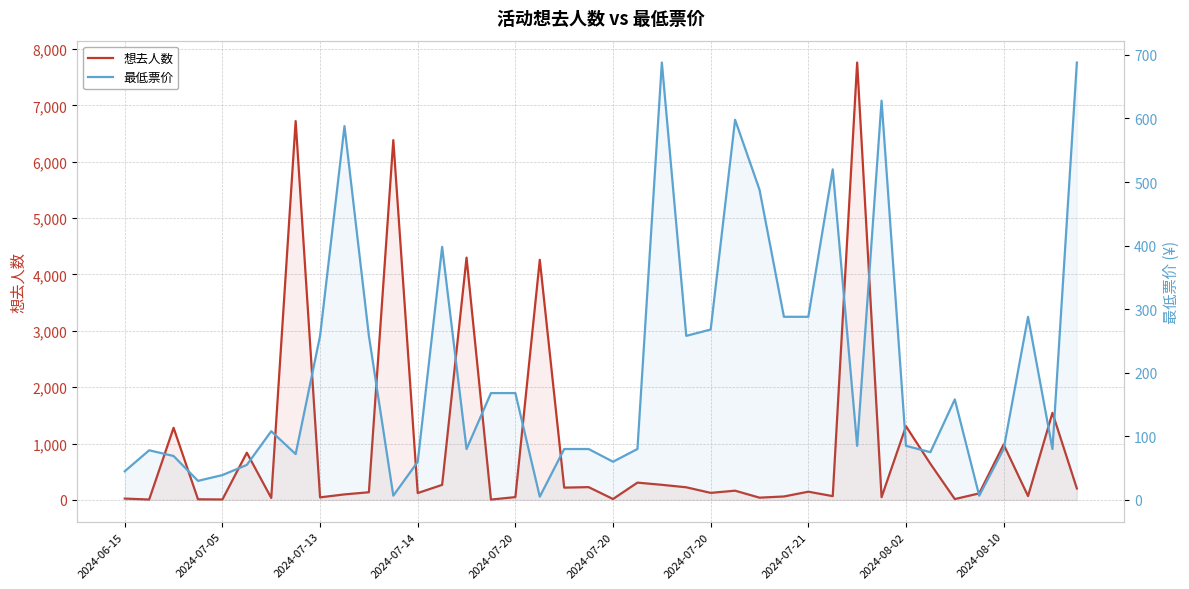

Reading left to right, list all the values displayed in this chart.

想去人数: 23.0	6.0	1279.0	10.0	7.0	837.0	34.0	6722.0	44.0	97.0	135.0	6384.0	121.0	266.0	4299.0	5.0	49.0	4260.0	217.0	226.0	15.0	306.0	267.0	223.0	124.0	163.0	39.0	60.0	145.0	66.0	7761.0	48.0	1306.0	640.0	14.0	115.0	982.0	67.0	1544.0	202.0
最低票价: 45.0	78.0	69.0	29.9	39.0	55.0	108.0	72.0	258.0	588.0	258.0	6.6	59.9	398.0	80.0	168.0	168.0	5.0	80.0	80.0	60.0	80.0	688.0	258.0	268.0	598.0	488.0	288.0	288.0	520.0	85.0	628.0	85.0	75.0	158.0	6.6	80.0	288.0	80.0	688.0